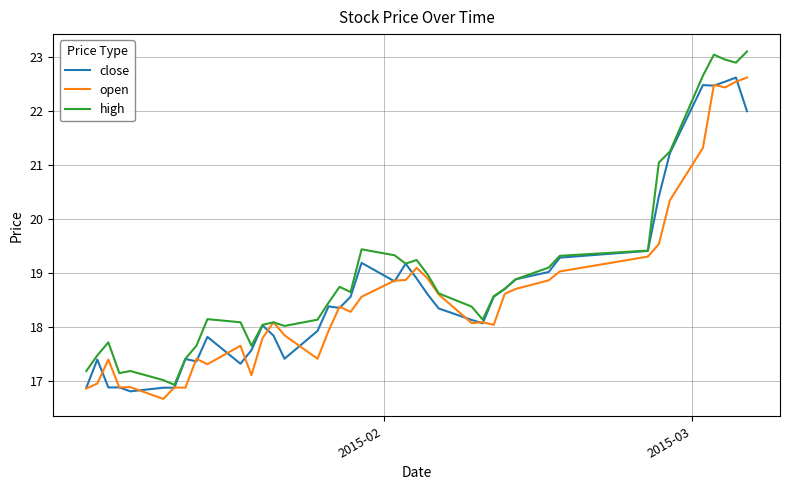

Which series has the widest spread of values?

high